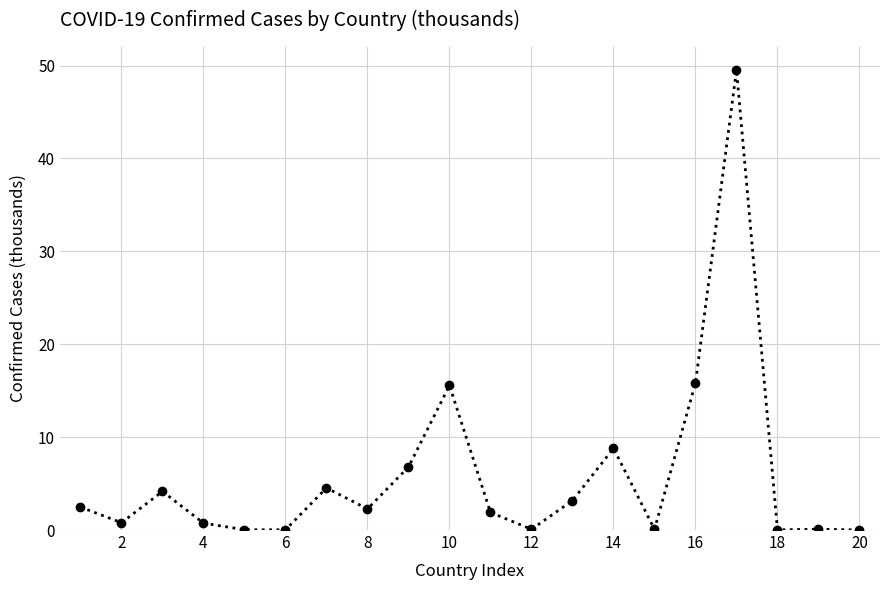

True or false: the data has more than 1 interior local peaks.

True